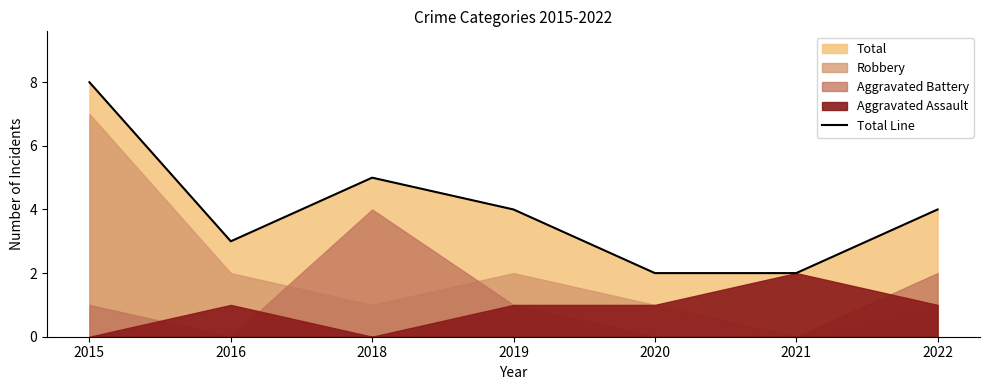

At which label does Total Line reach its peak?

2015